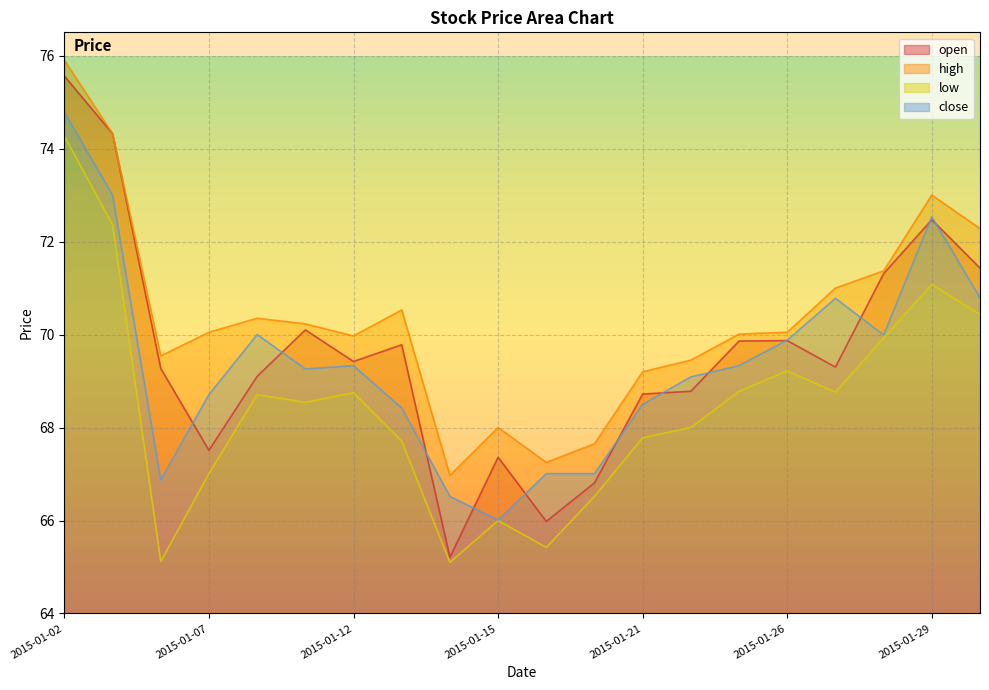

What are all the series names shown in the legend?

open, high, low, close